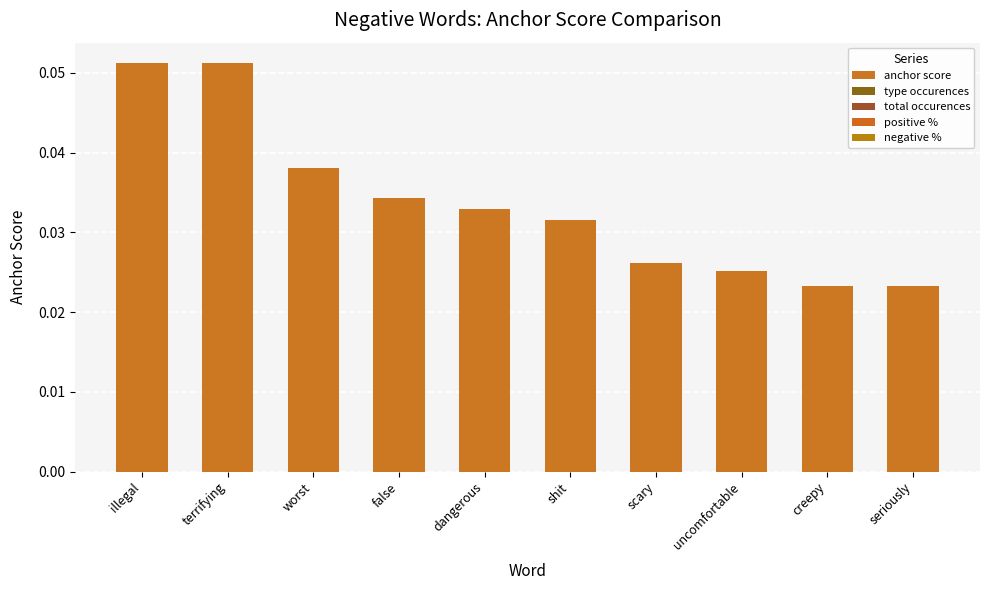

True or false: the data shows 0.0 at illegal.

False